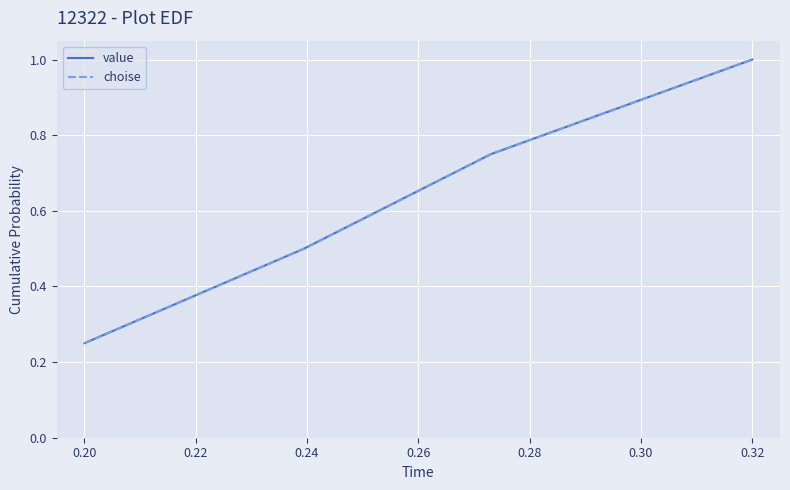

Does the chart have visible grid lines?

Yes